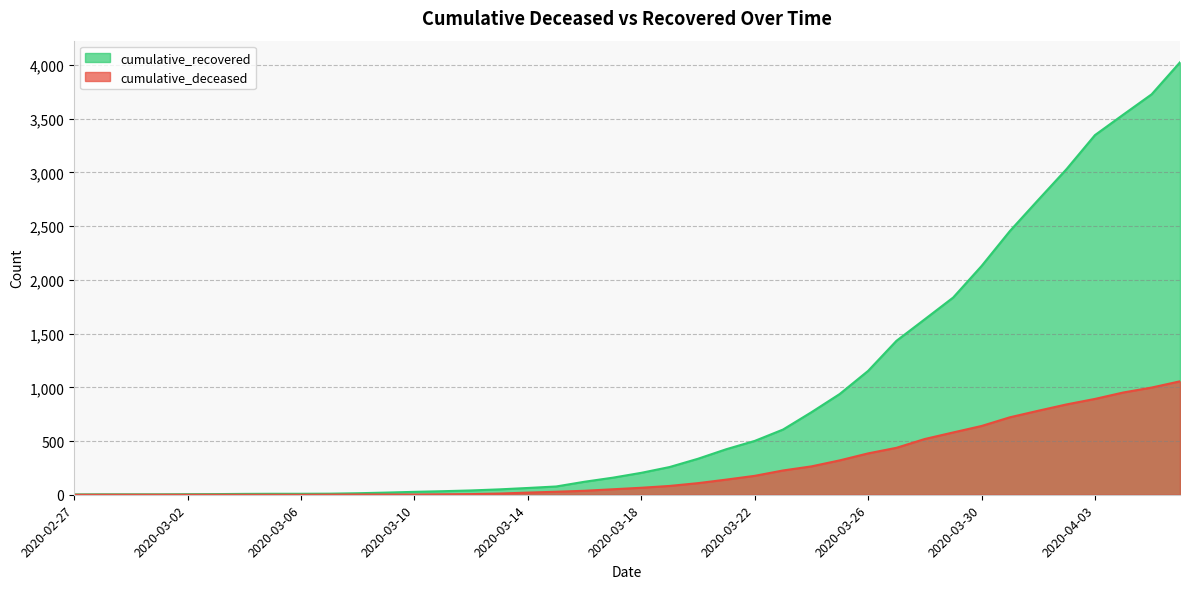

True or false: cumulative_deceased has more than 1 points higher than both neighbors.

False